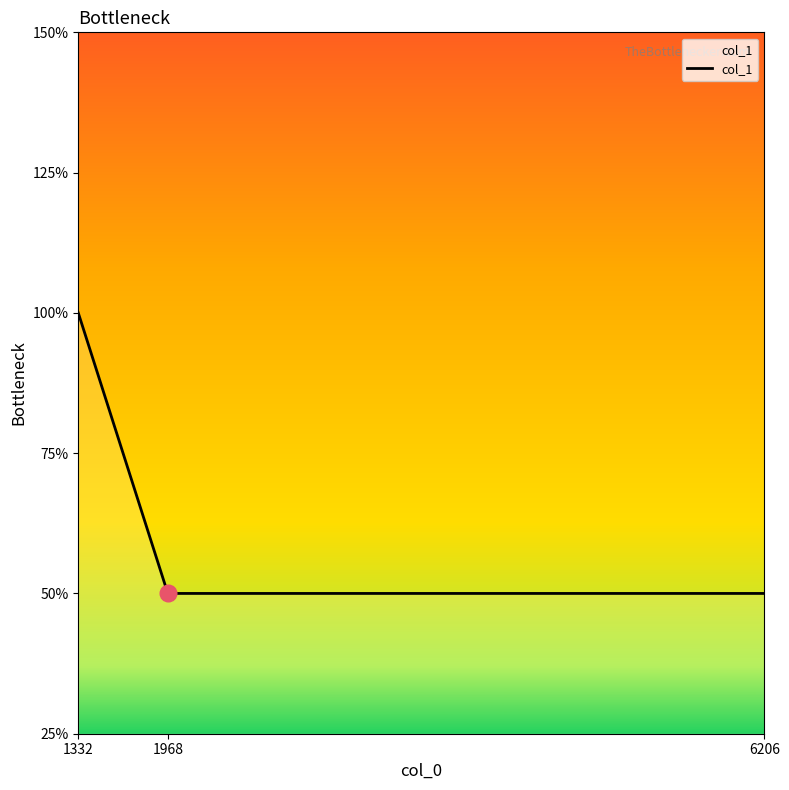

Which label corresponds to the largest value in the chart?

1332